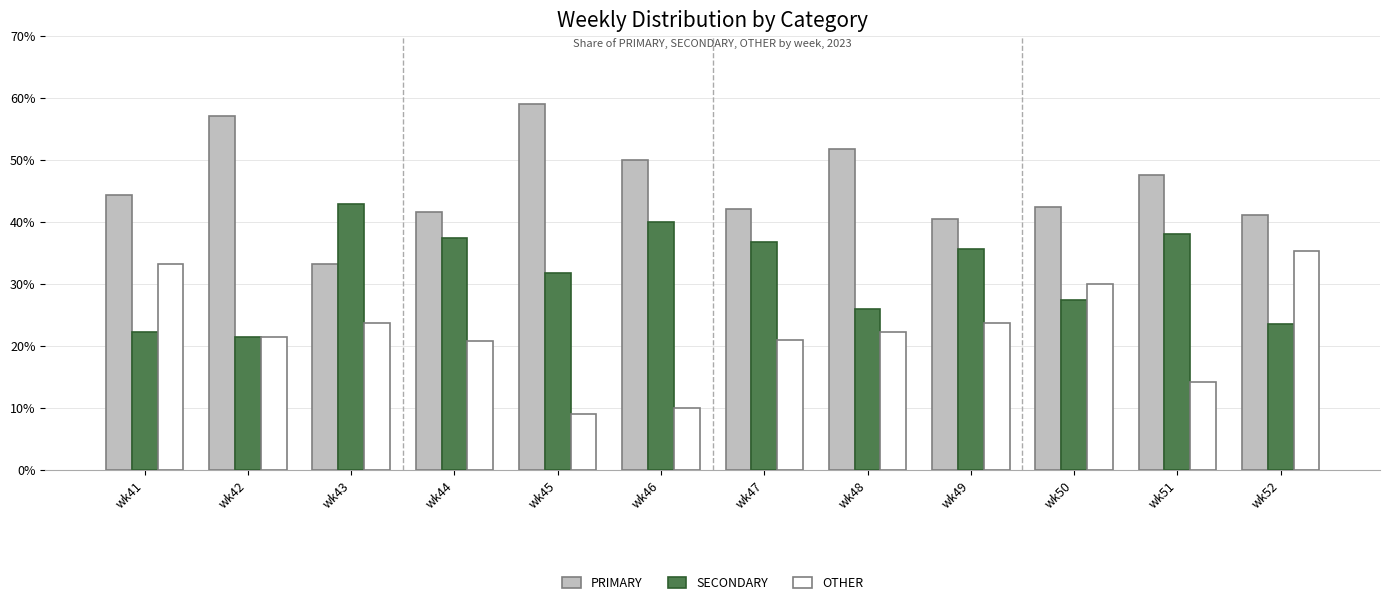

At which label does SECONDARY reach its peak?

wk43